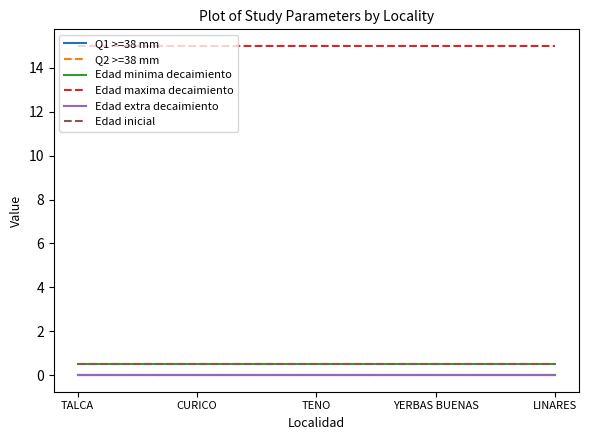

Does the chart display data point markers on the line(s)?

No